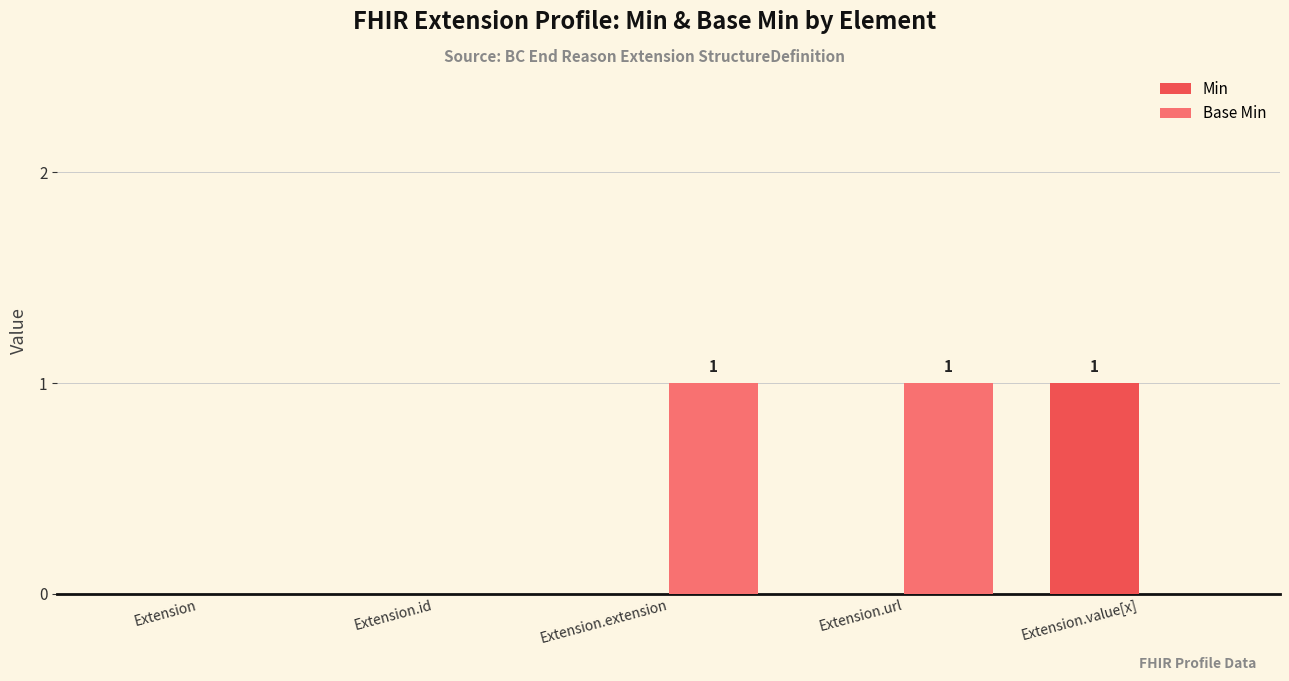

Which series has the largest total across all categories?

Base Min